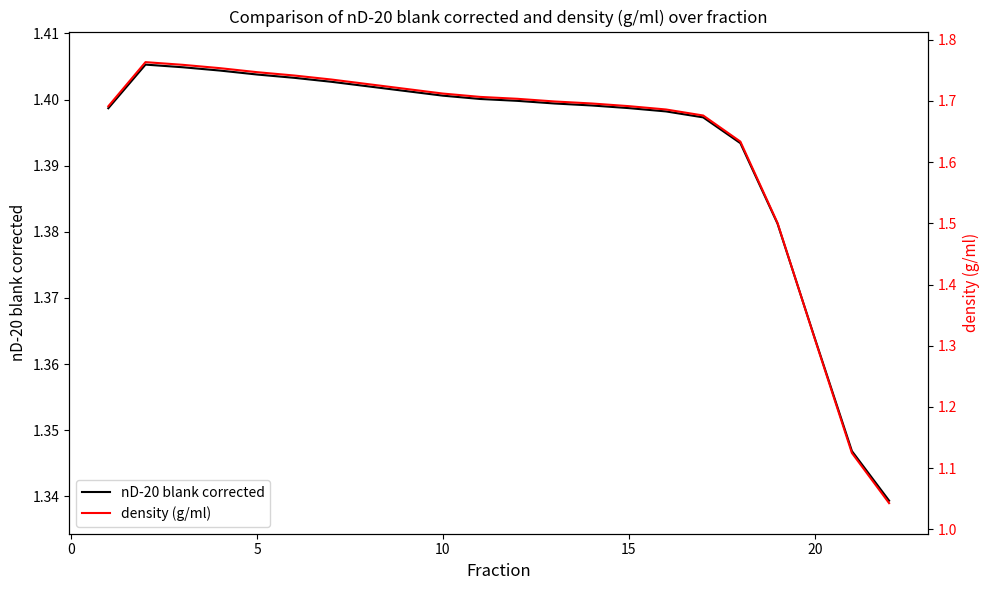

What is the difference between the highest and lowest values at 15?

0.3